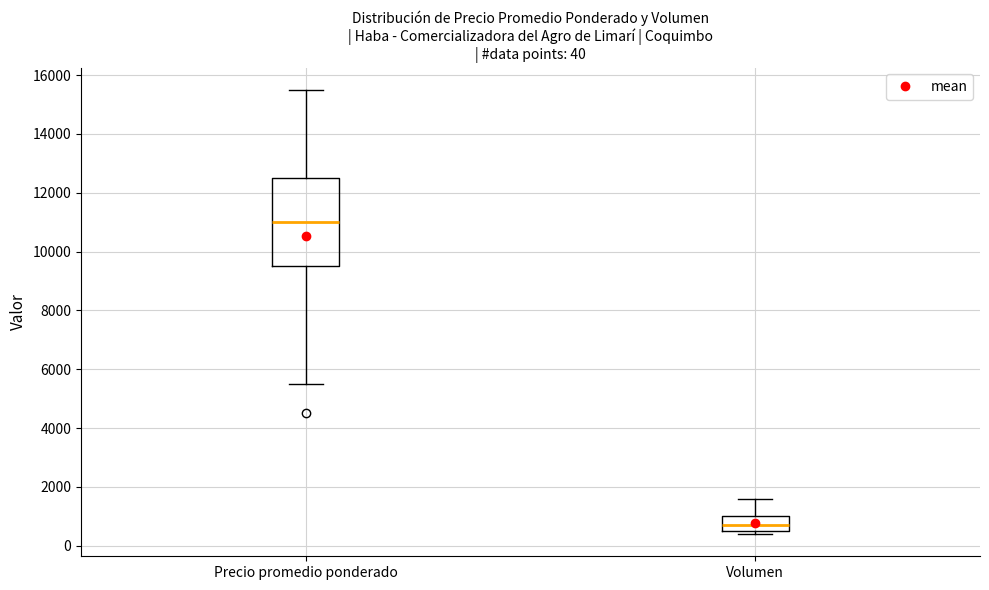

Which box's median line is the highest?

Precio promedio ponderado